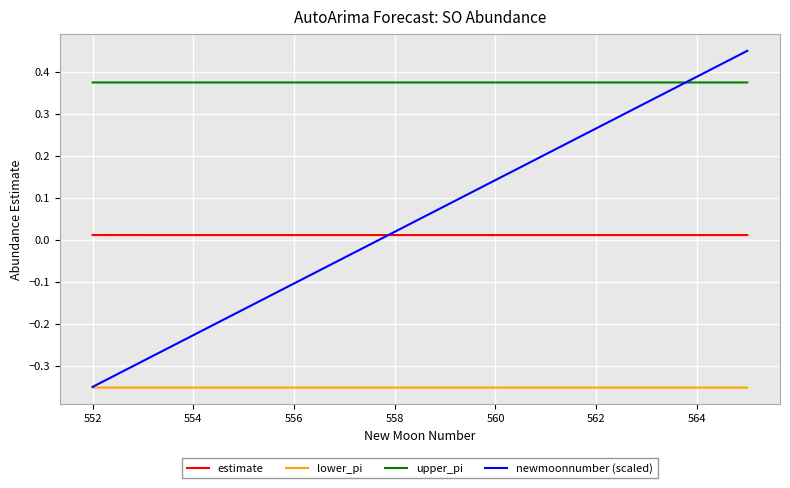

What is the sum of all estimate values?

0.2